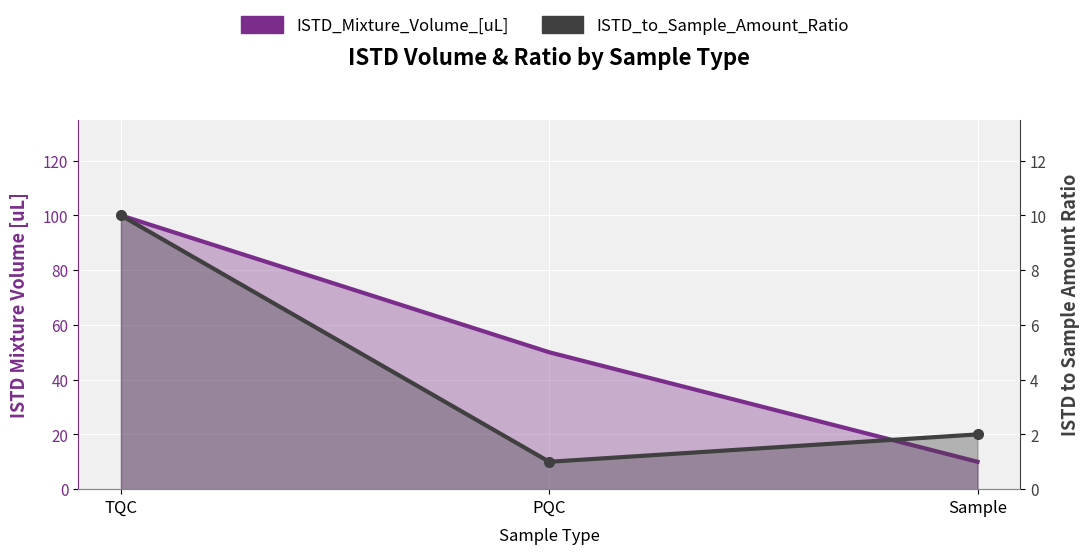

Between PQC and Sample, which series saw the biggest shift?

ISTD_Mixture_Volume_[uL]